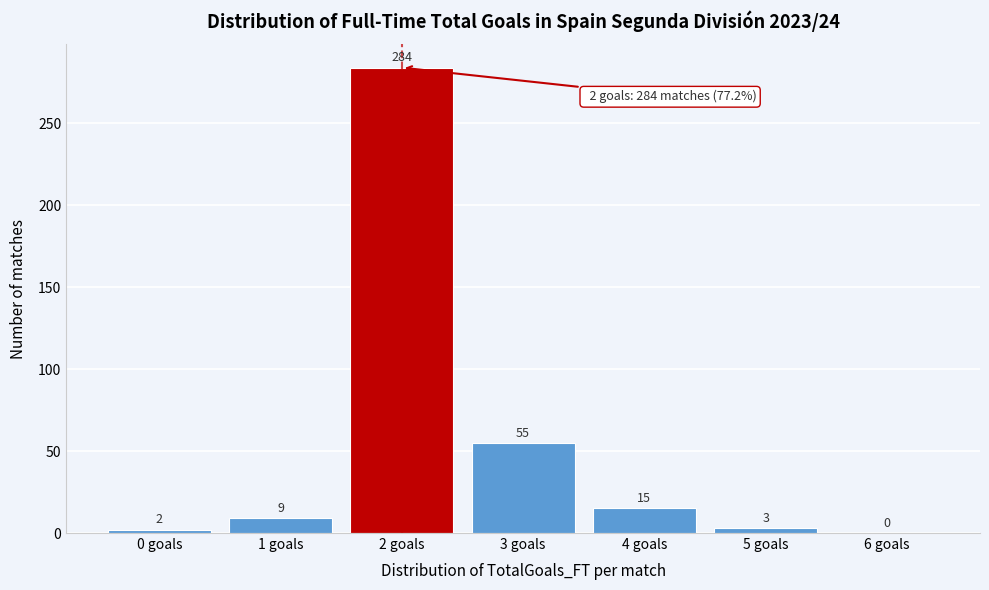

Reading left to right, list all the values displayed in this chart.

0 goals=2	1 goals=9	2 goals=284	3 goals=55	4 goals=15	5 goals=3	6 goals=0